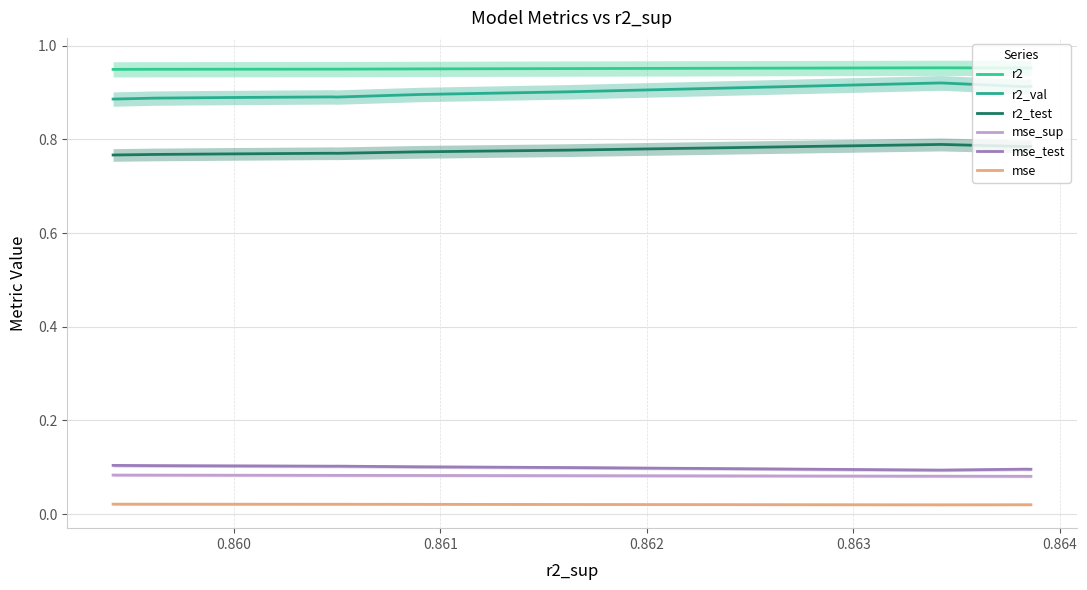

Is it true that r2 equals 0.9 at 0.861?

True